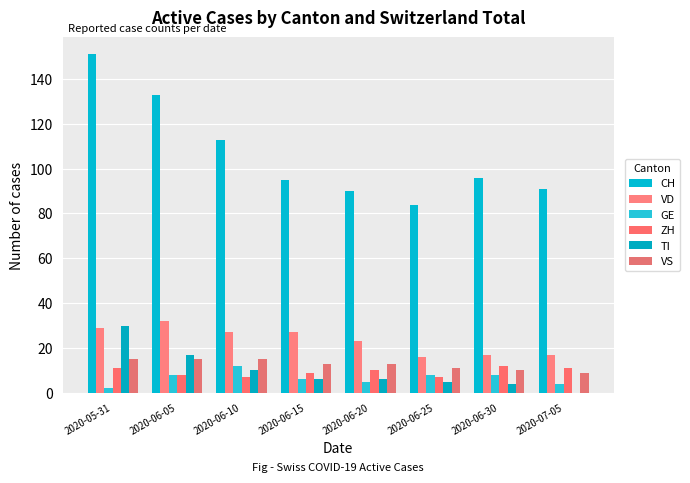

Reading left to right, what are all the values shown in this chart?

CH: 151	133	113	95	90	84	96	91
VD: 29	32	27	27	23	16	17	17
GE: 2	8	12	6	5	8	8	4
ZH: 11	8	7	9	10	7	12	11
TI: 30	17	10	6	6	5	4	0
VS: 15	15	15	13	13	11	10	9